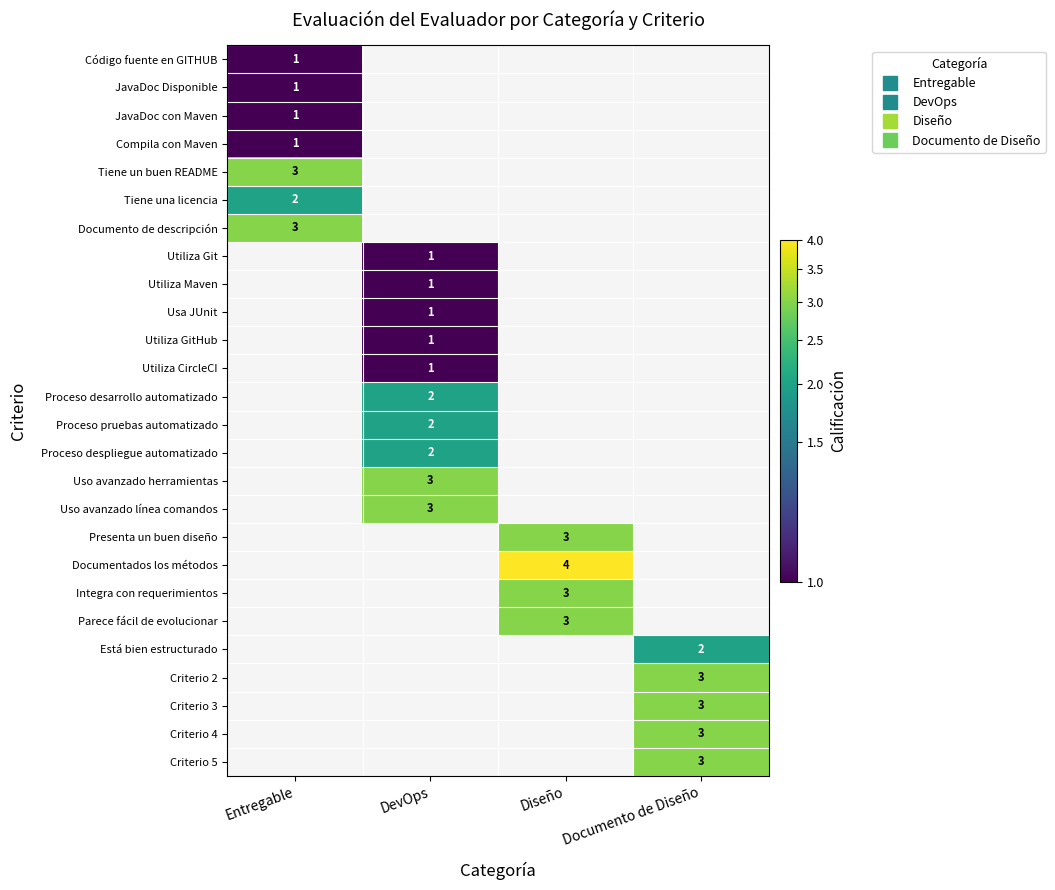

How many positive values does the Proceso despliegue automatizado series have?

1